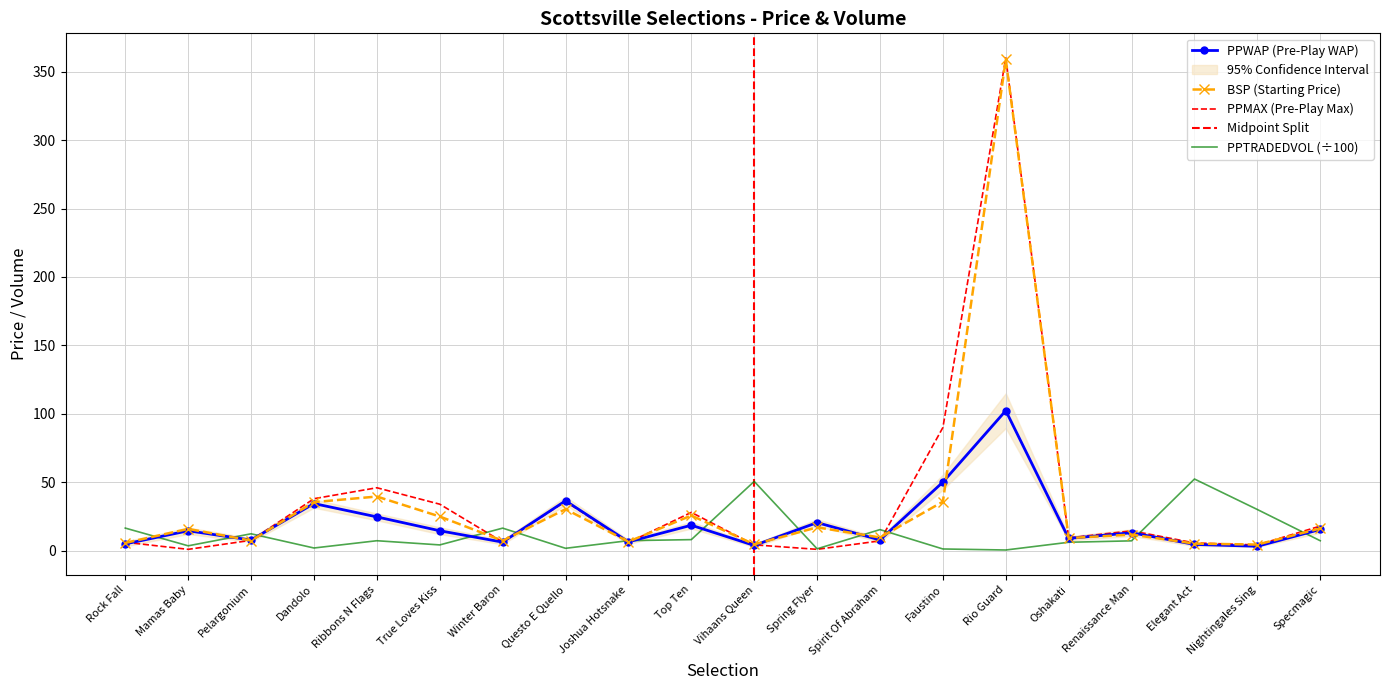

Which series has the largest range (max minus min)?

PPMAX